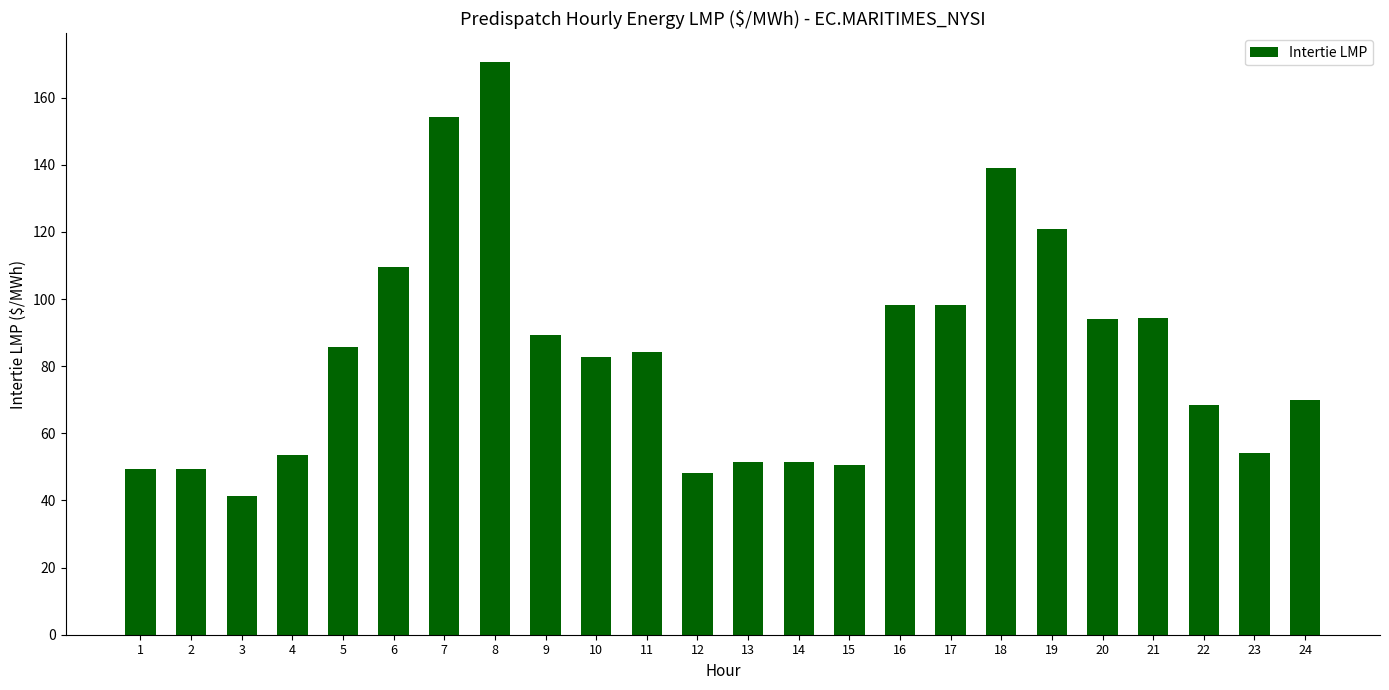

The value at 15 is 50.5. True or false?

True